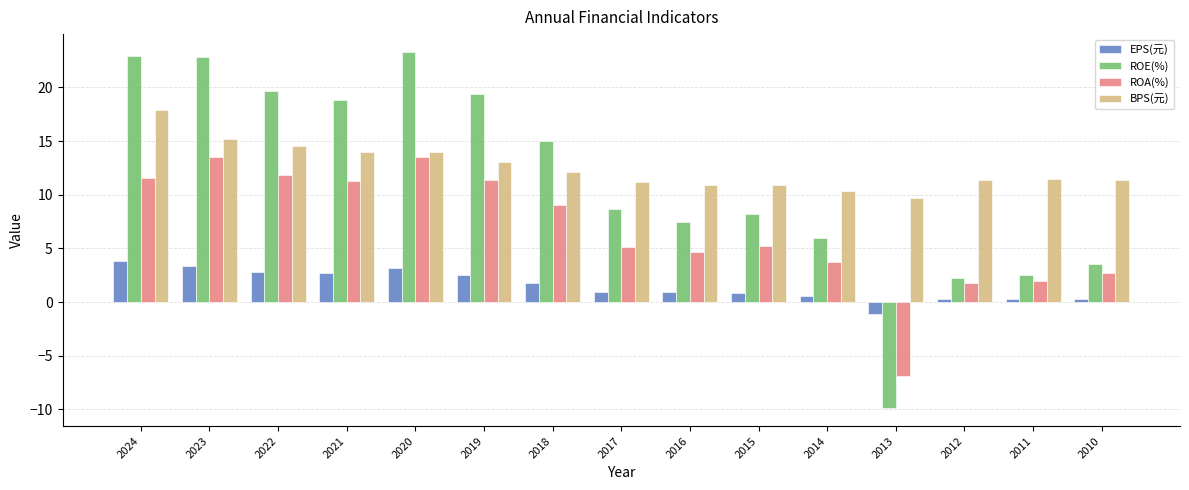

Does the chart contain stacked bars?

No